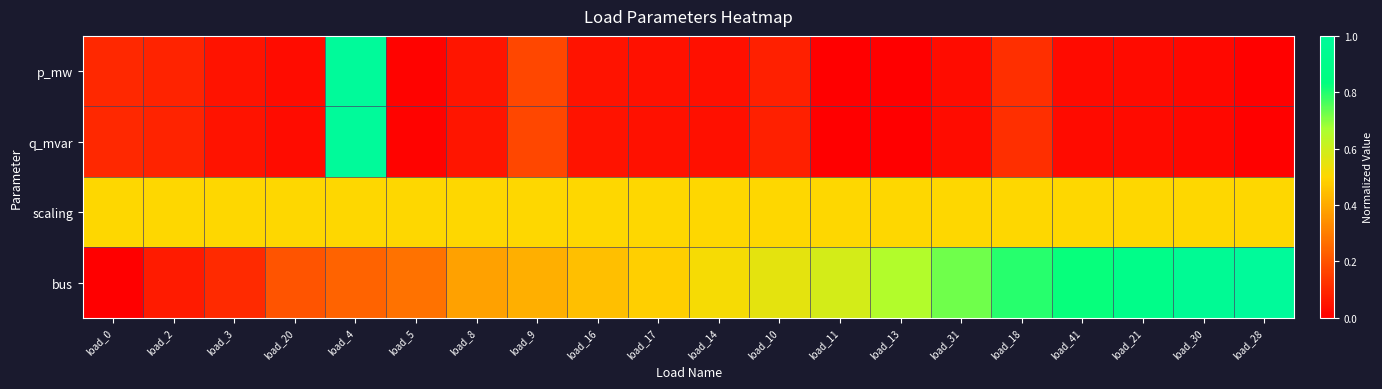

Which category has the lowest value across all series?

load_11